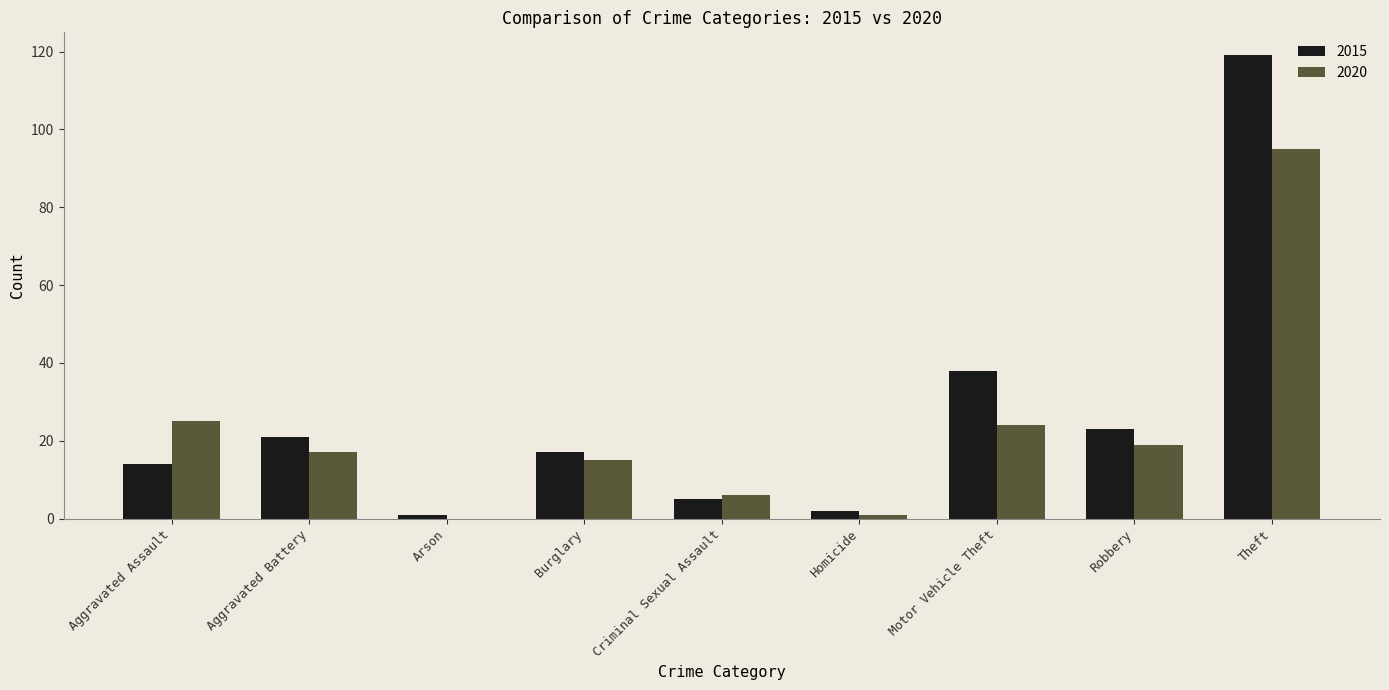

Between Aggravated Battery and Criminal Sexual Assault, which series saw the biggest shift?

2015